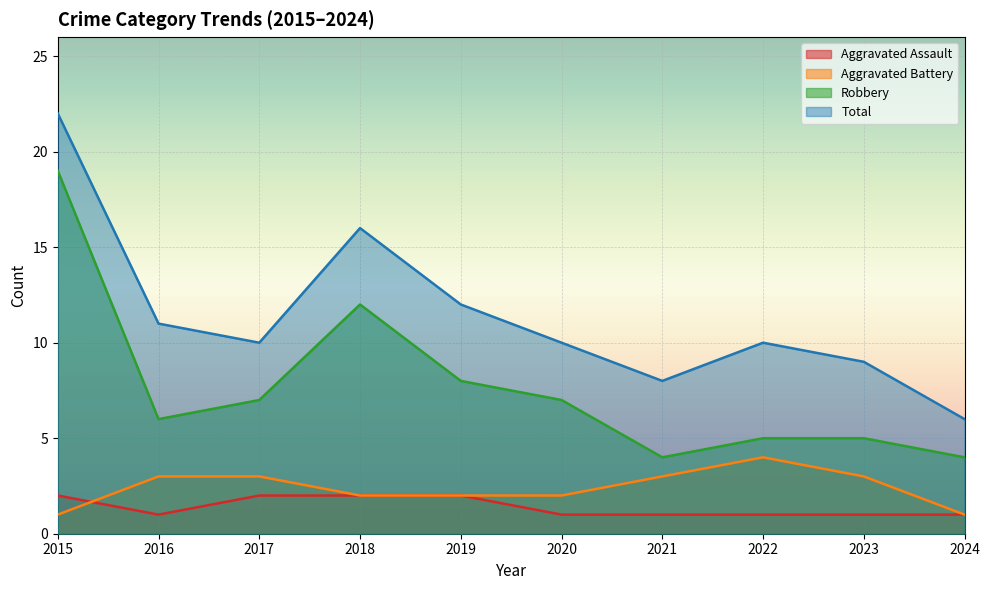

The value of Robbery at 2024 is 4. True or false?

True